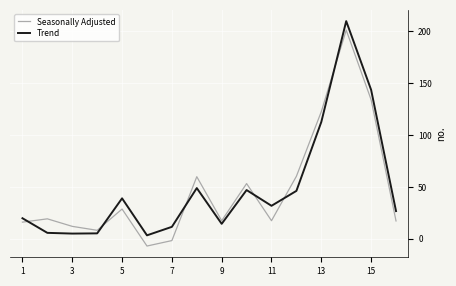

What is the maximum value shown in the chart?

210.0